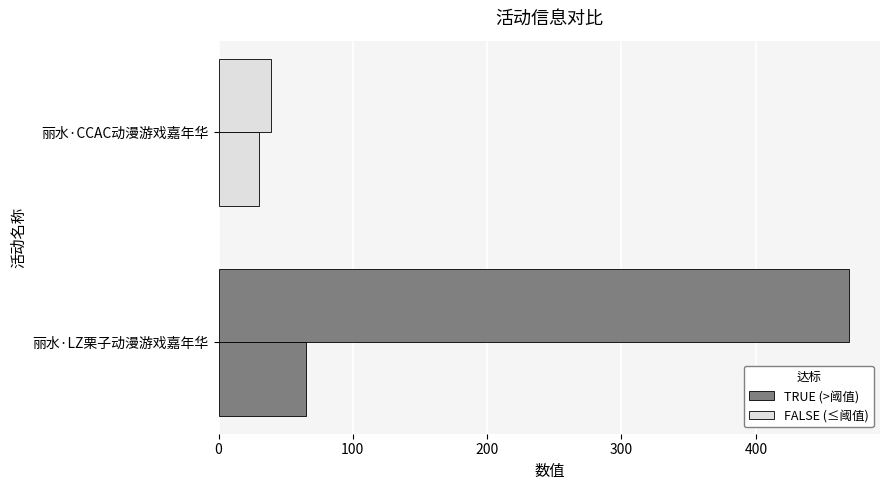

How many categories are shown in the chart?

2